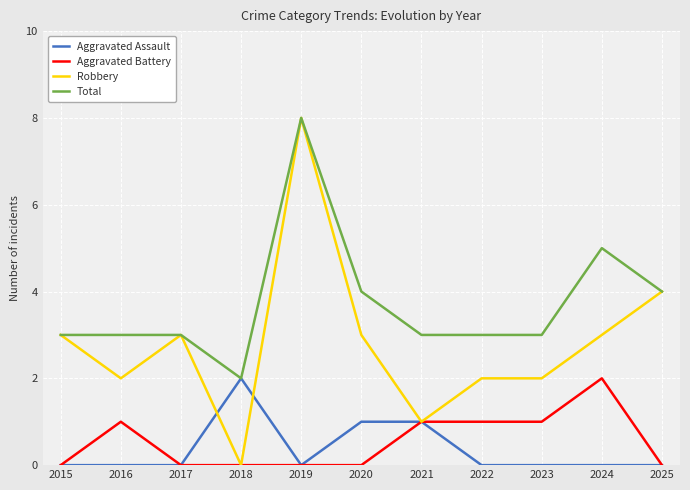

How many Robbery values are between 2 and 3?

7